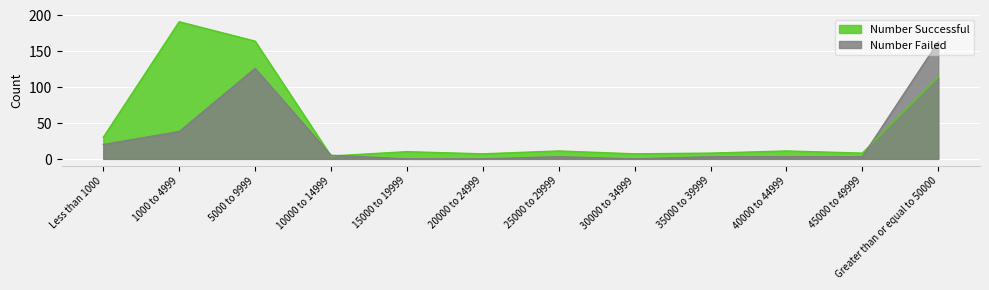

Which series has the largest total across all categories?

Number Successful